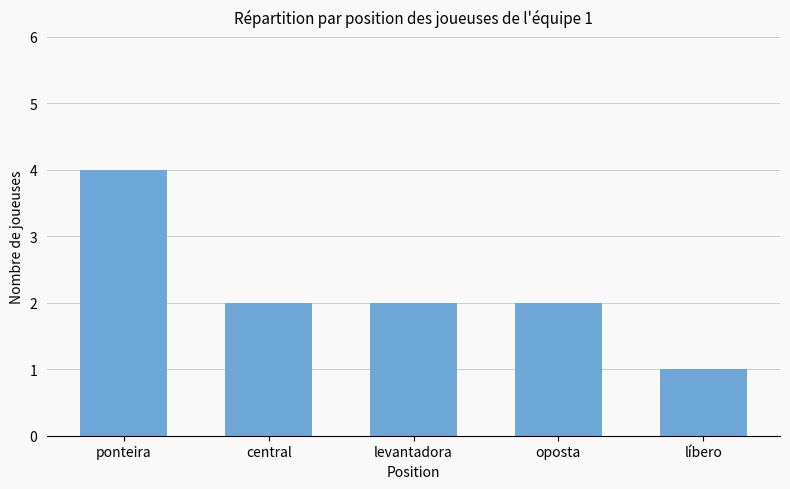

What is the greatest value displayed?

4